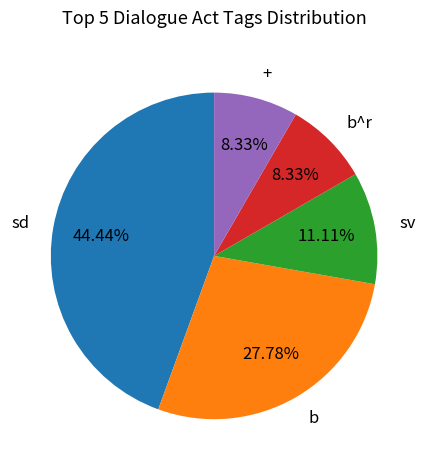

Does any single category account for the majority?

No